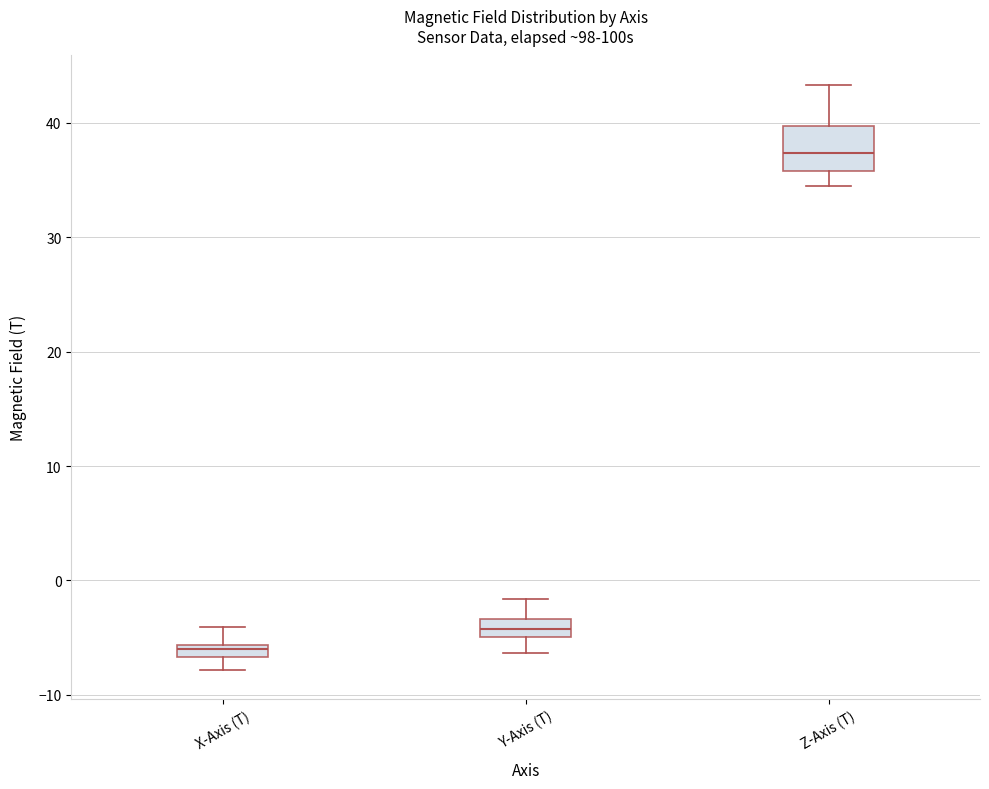

Which box's median line is the lowest?

X-Axis (T)